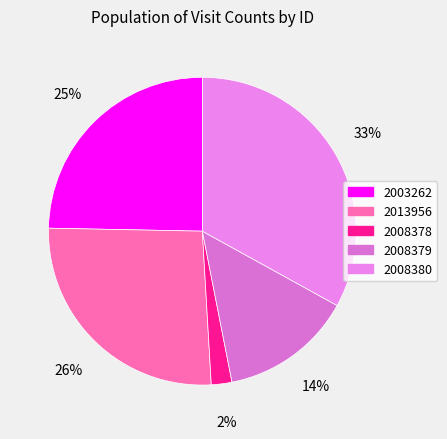

What percentage is the 2013956 slice, to the nearest percent?

26%